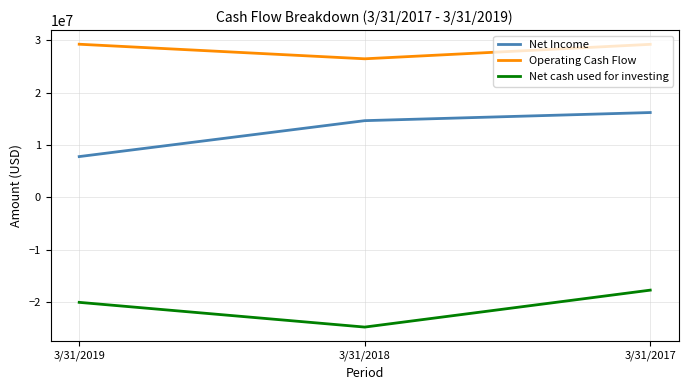

Where is Net Income nearest to the value 12004500?

3/31/2018